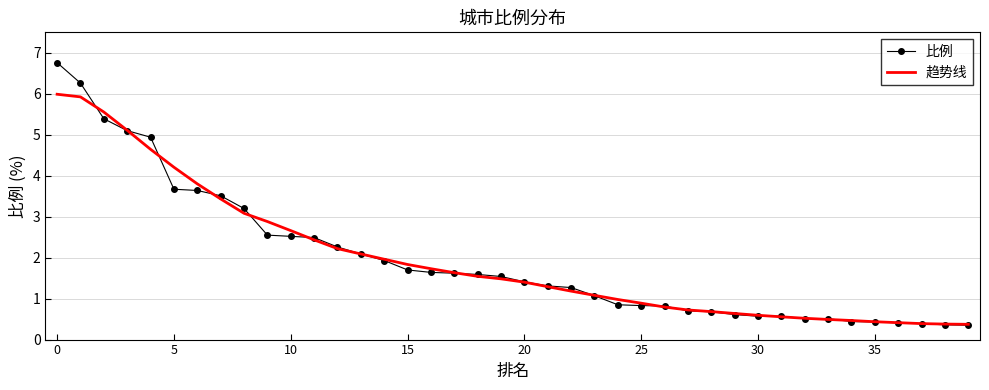

Which series has the largest range (max minus min)?

比例